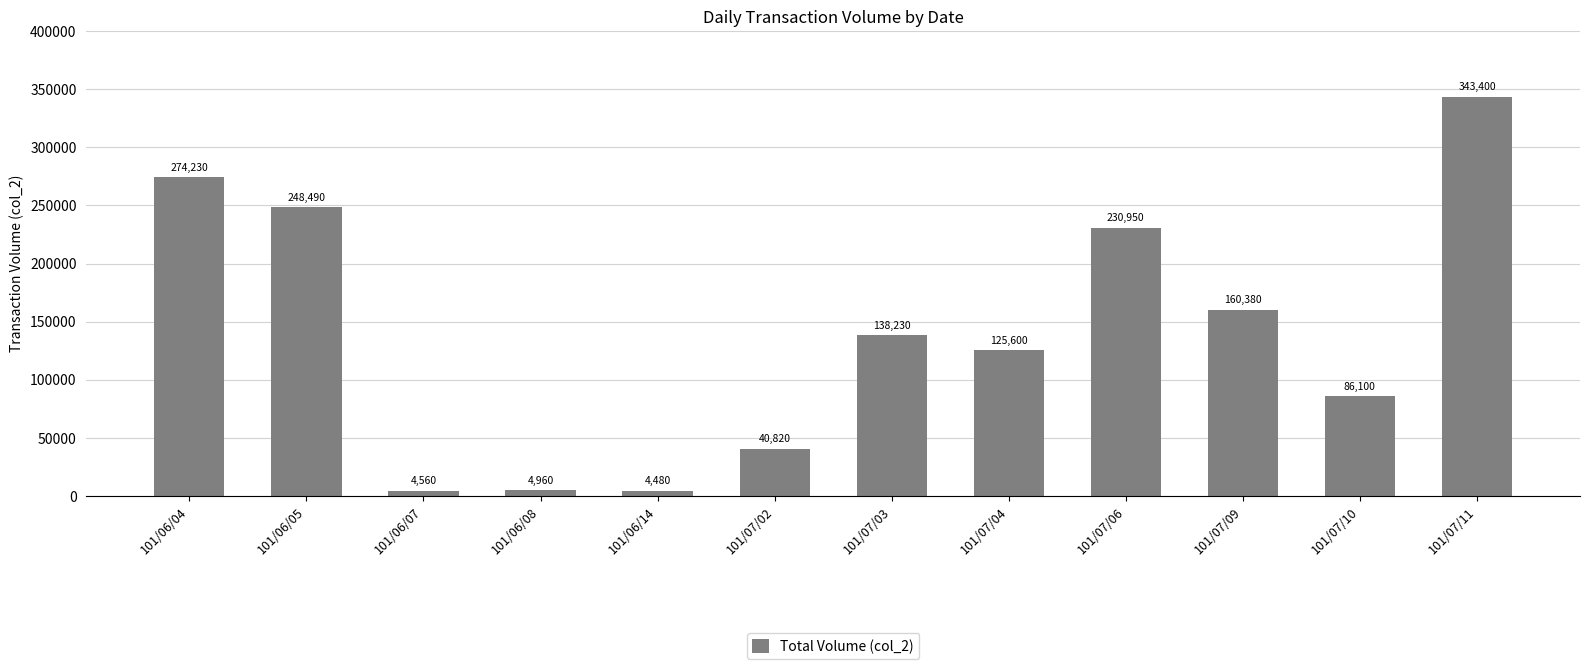

How many data points are less than 138230?

6